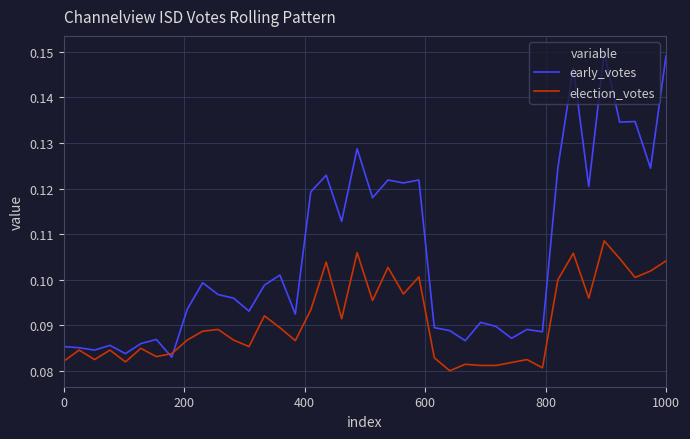

Which series has the largest range (max minus min)?

early_votes